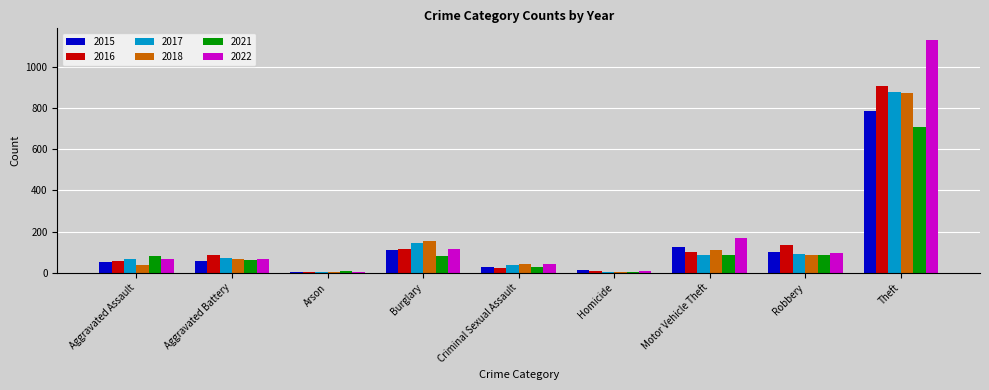

What is the approximate value of 2016 at Theft, to the nearest 100?

900